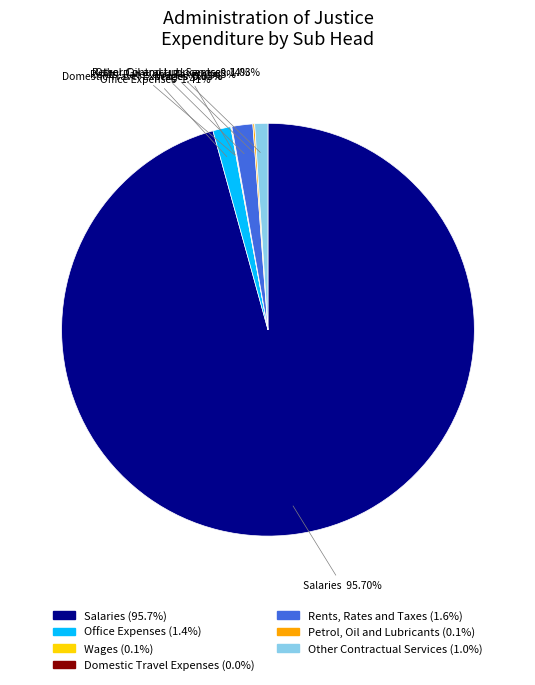

Does Salaries represent more than half of the total?

Yes